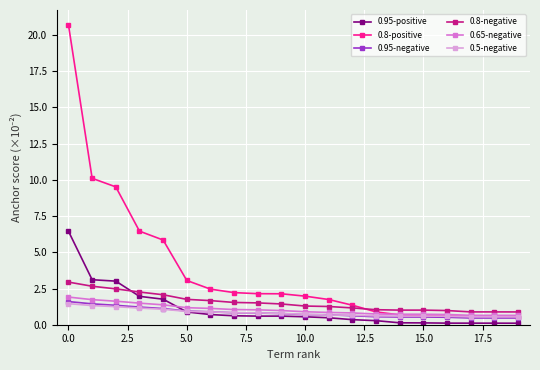

How many distinct data groups are displayed?

6